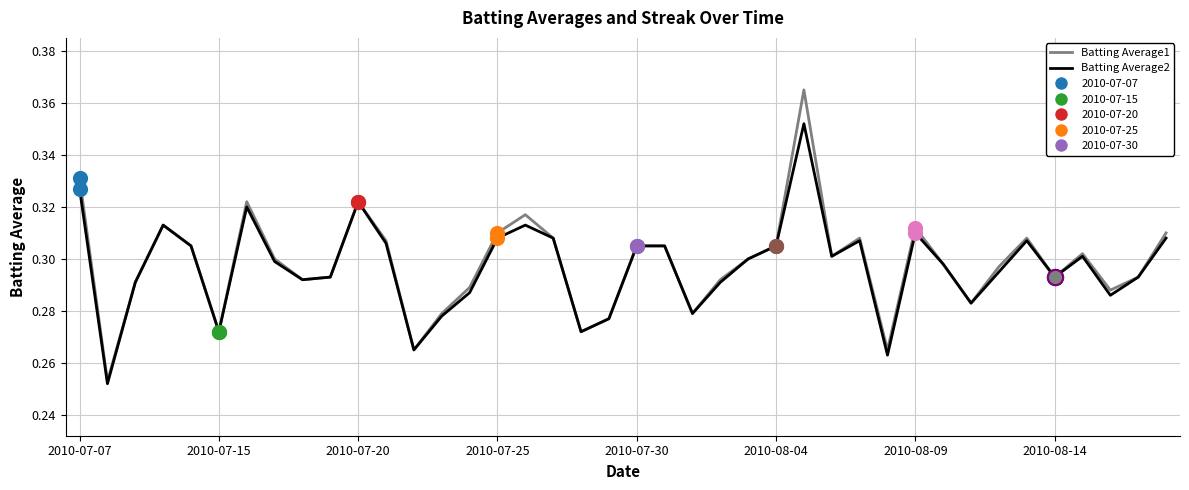

Which series has the widest spread of values?

Batting Average1